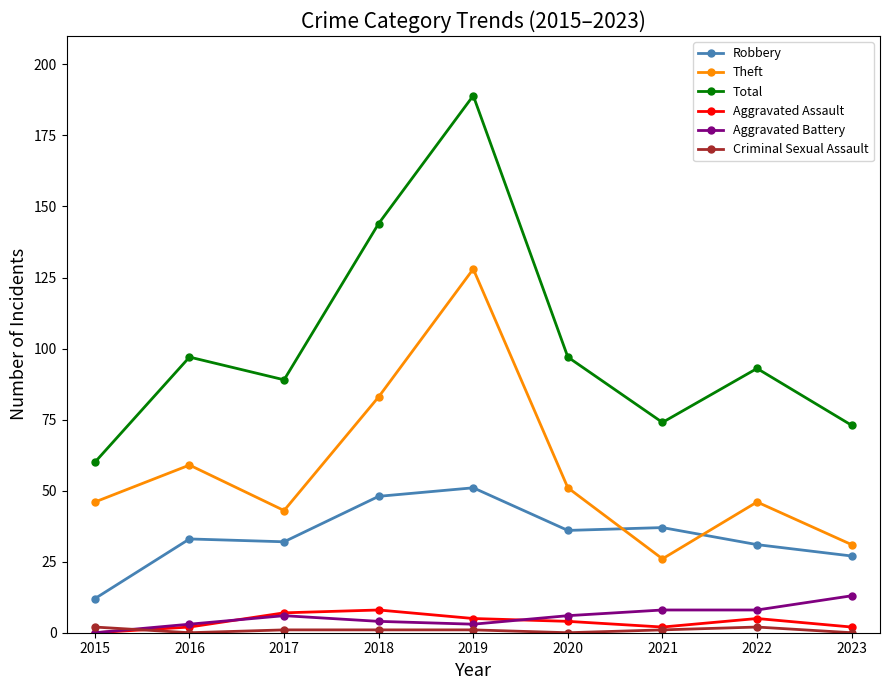

Which series ends up on top after the final intersection of Theft and Robbery?

Theft